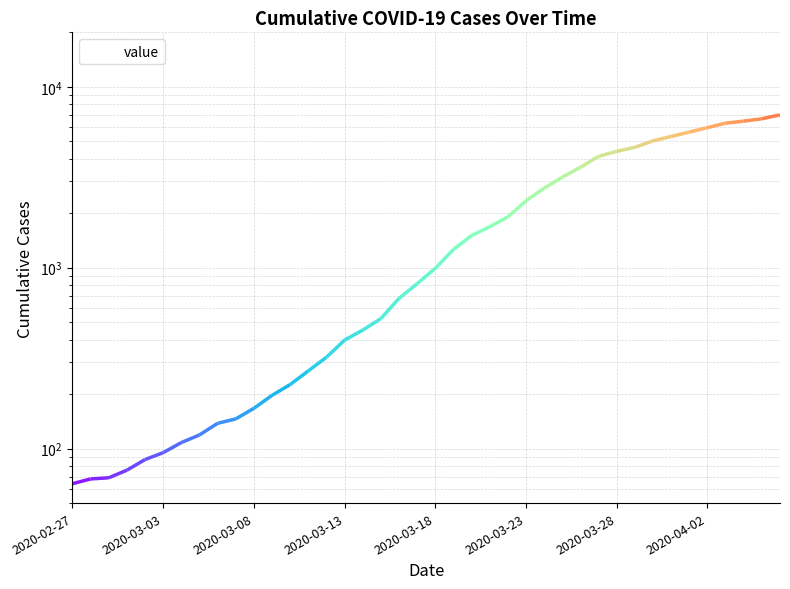

The chart shows a value of 57 at 9. True or false?

False